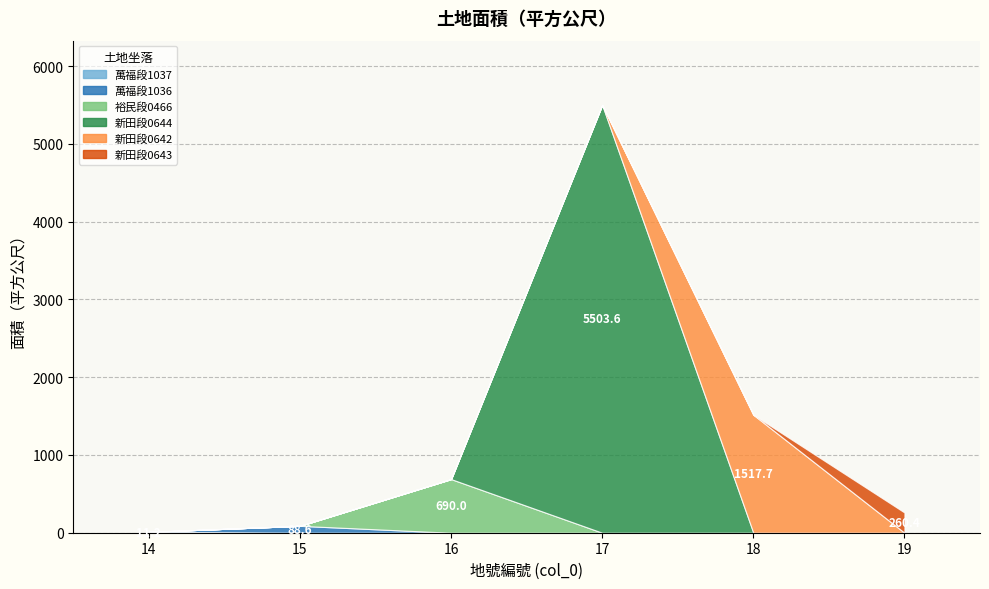

Reading right to left, what are all the values shown in this chart?

260.4	1517.7	5503.6	690.0	88.6	11.2